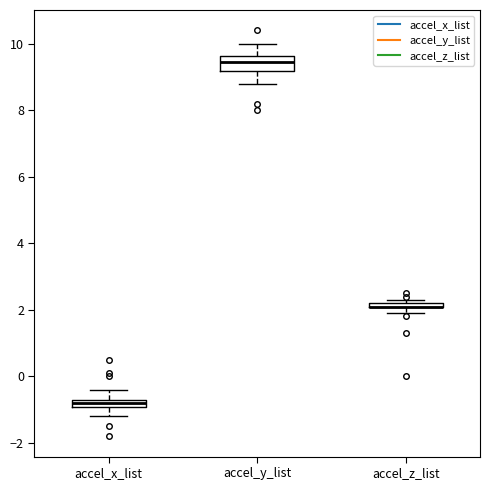

Where is the upper edge of the box for accel_y_list on the y-axis? The values are not printed on the chart, so give them approximately, as read against the axis.

9.6